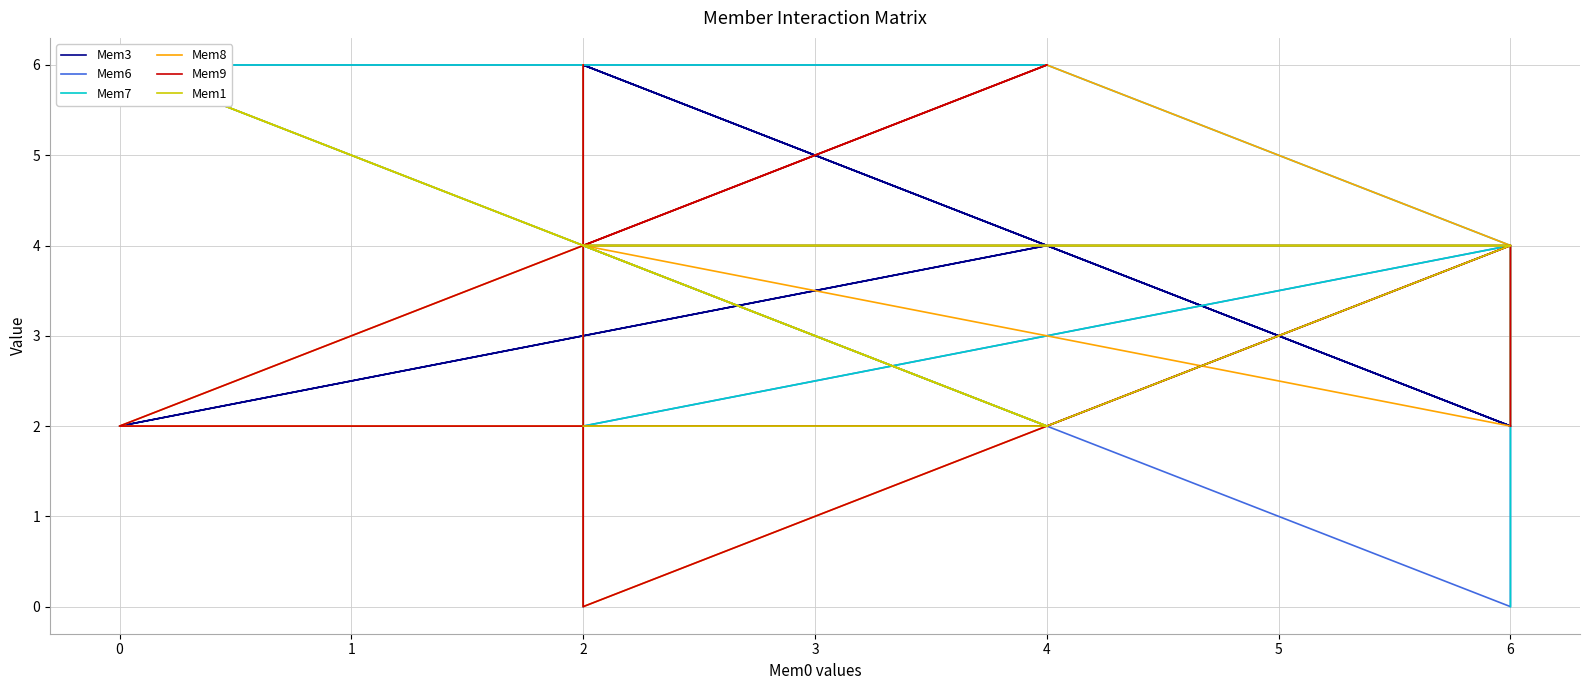

How many interior local valleys does the Mem1 series have?

1